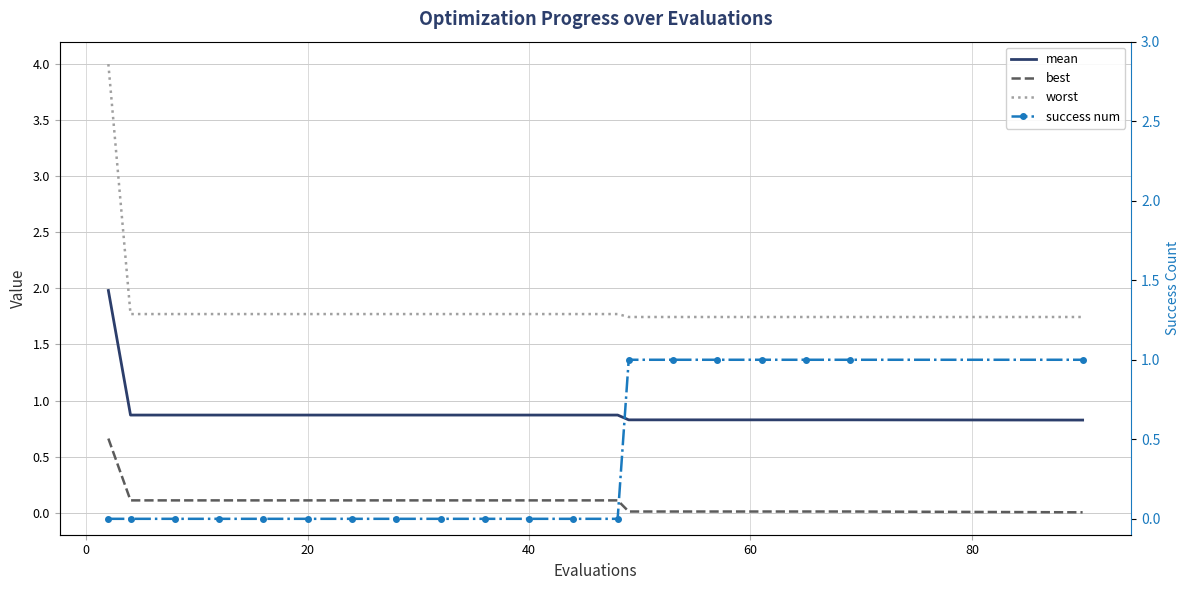

True or false: worst and mean cross at least once.

False